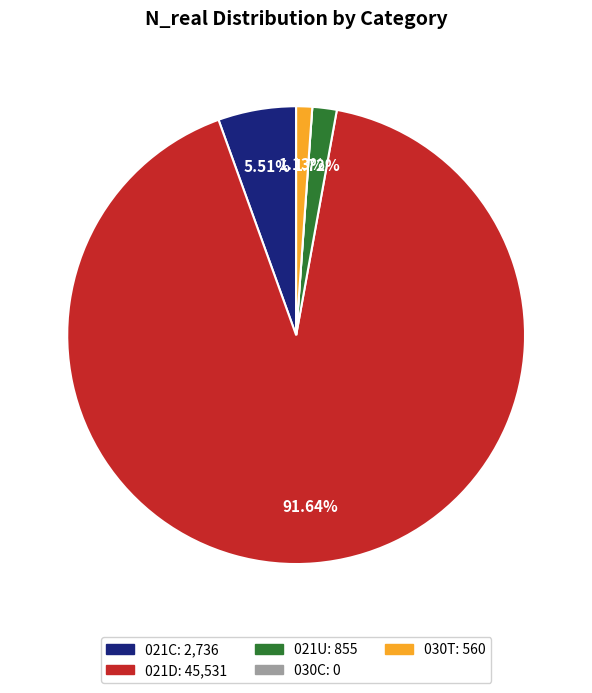

What portion of the pie excludes 021C?

94.5%